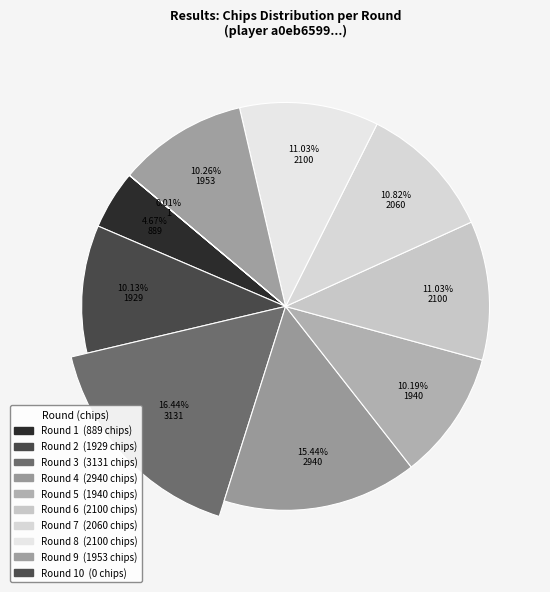

Rank the categories by value from highest to lowest.

3, 4, 6, 8, 7, 9, 5, 2, 1, 10